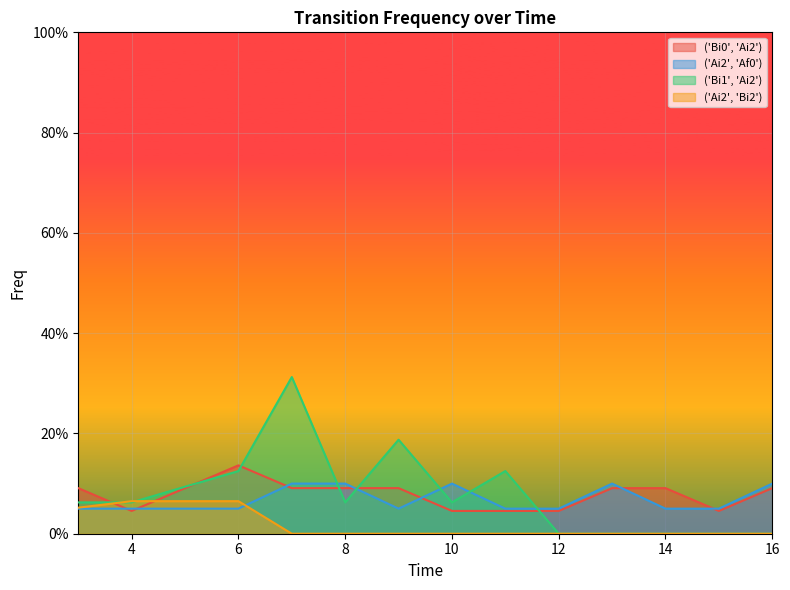

Where do ('Bi1', 'Ai2') and ('Ai2', 'Bi2') first cross each other?

3 and 4